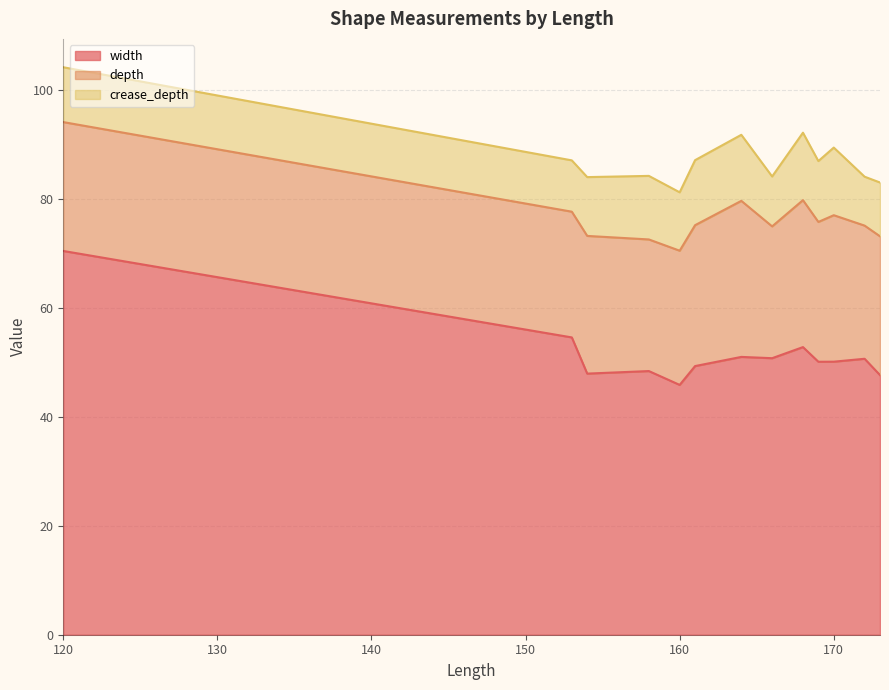

Is the value of depth at 153 greater than the value of crease_depth at 166?

Yes